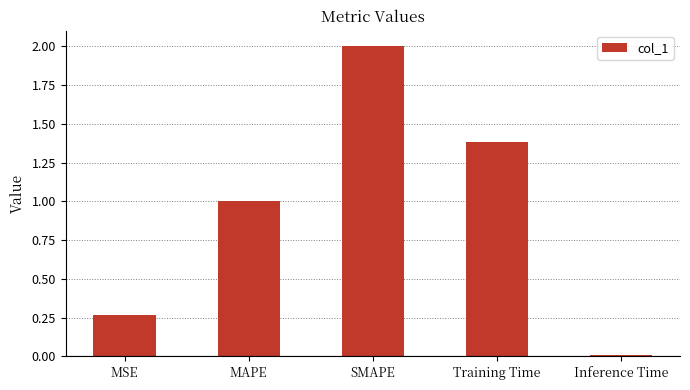

Count the number of data series in this chart.

1